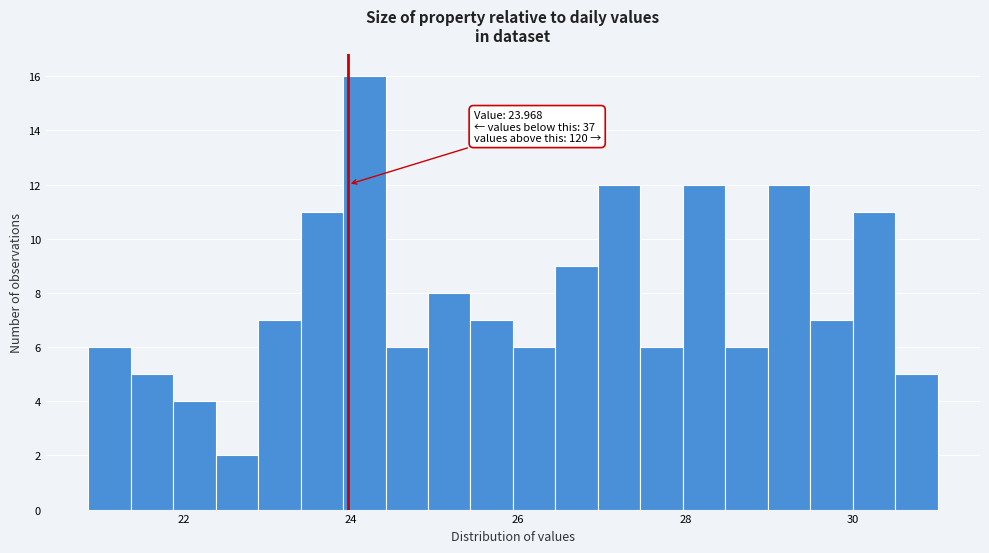

Read against the x-axis, roughly where is the centre of the tallest bar?

24.2